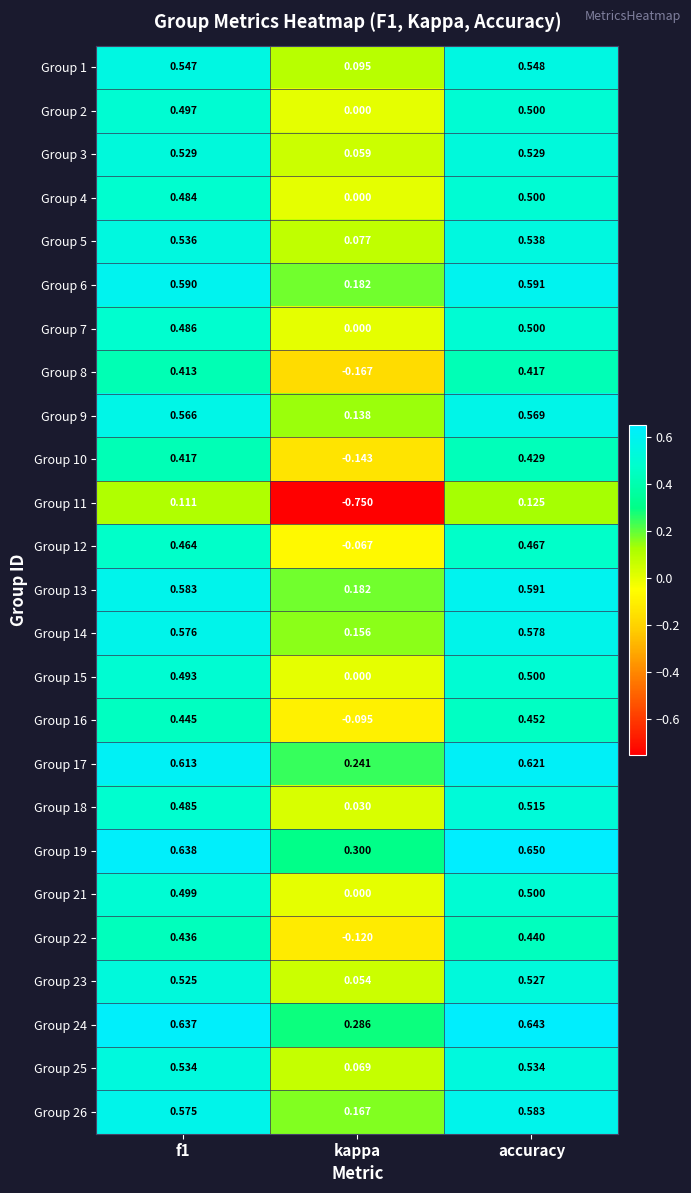

Which series has the widest spread of values?

Group 11